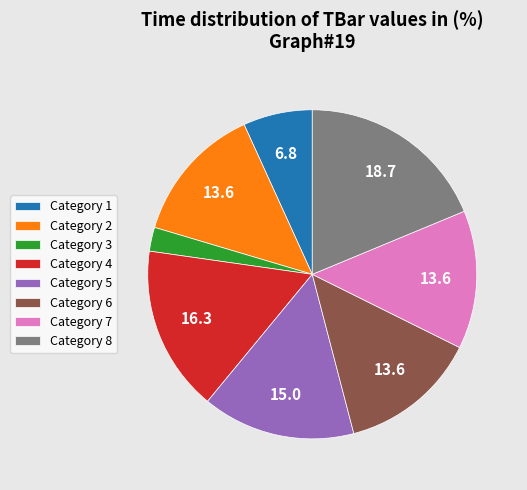

Is it true that Category 8 is 32% of the pie?

False